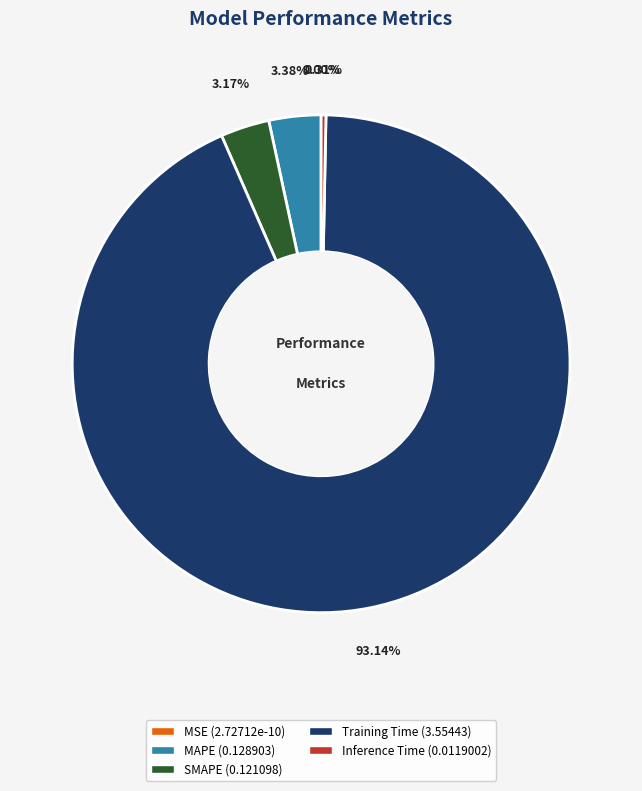

What is the largest slice in the pie chart?

Training Time